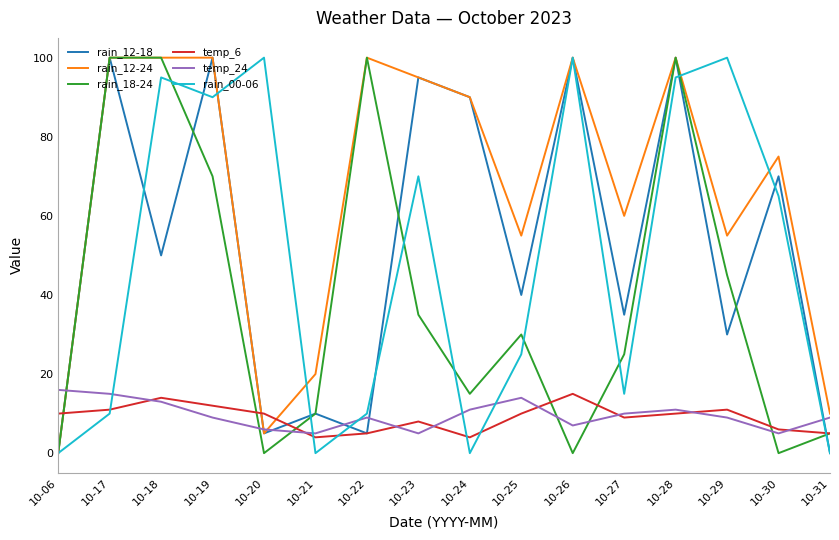

At how many categories does at least one series exceed 45?

13